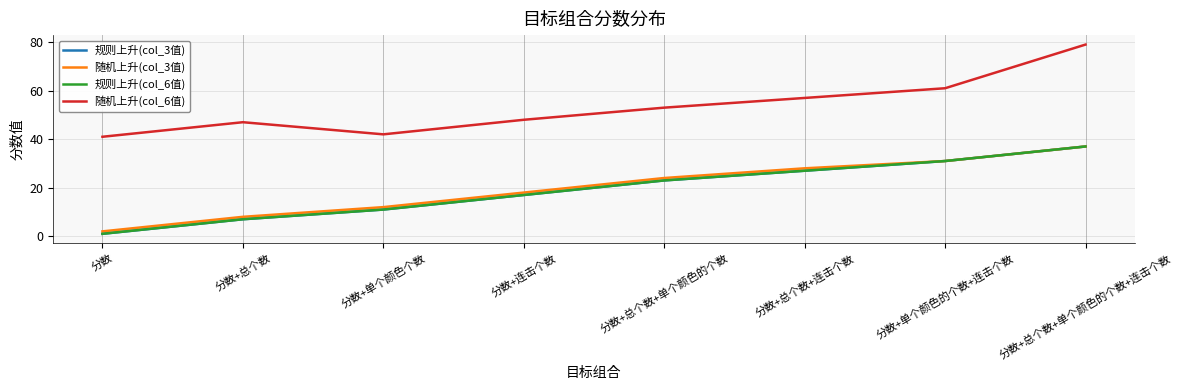

At which category does the chart reach its minimum across all series?

分数